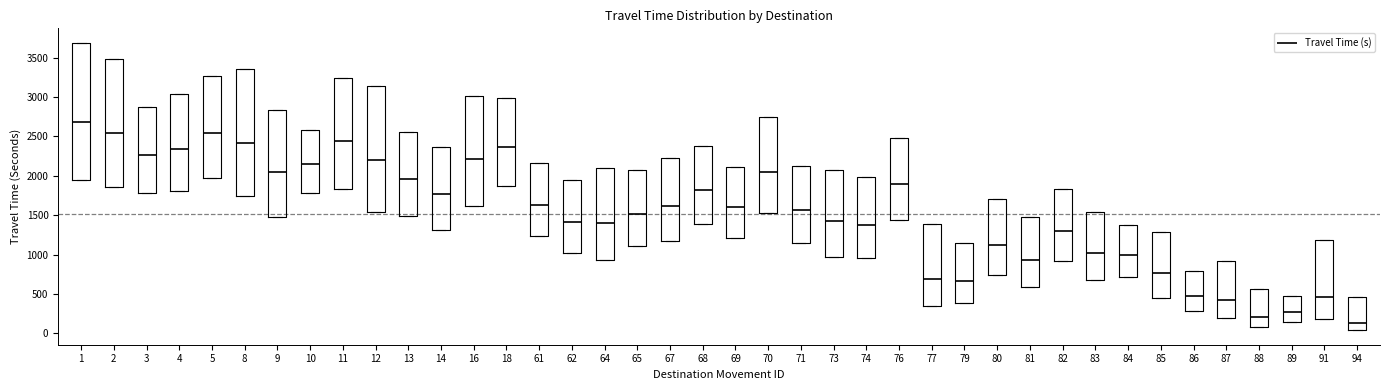

Comparing the boxes themselves (not the whiskers), which one is the tallest?

1